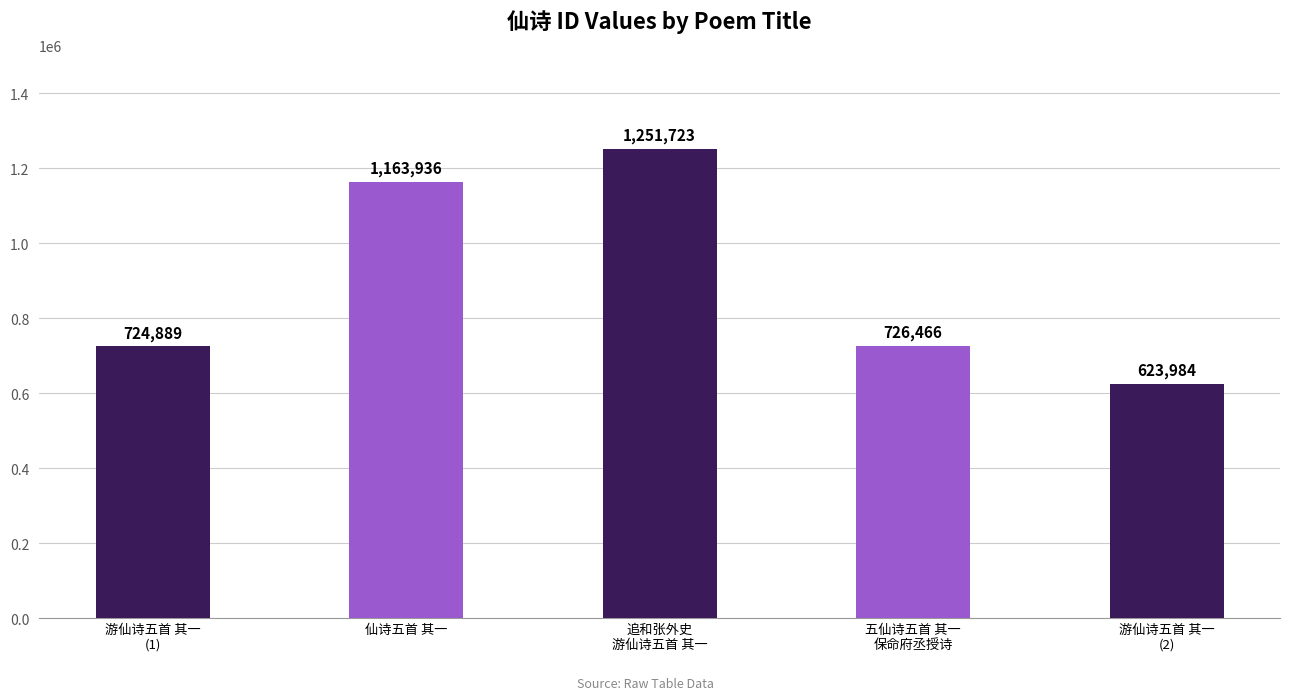

At which label does the data first exceed 726466?

仙诗五首 其一